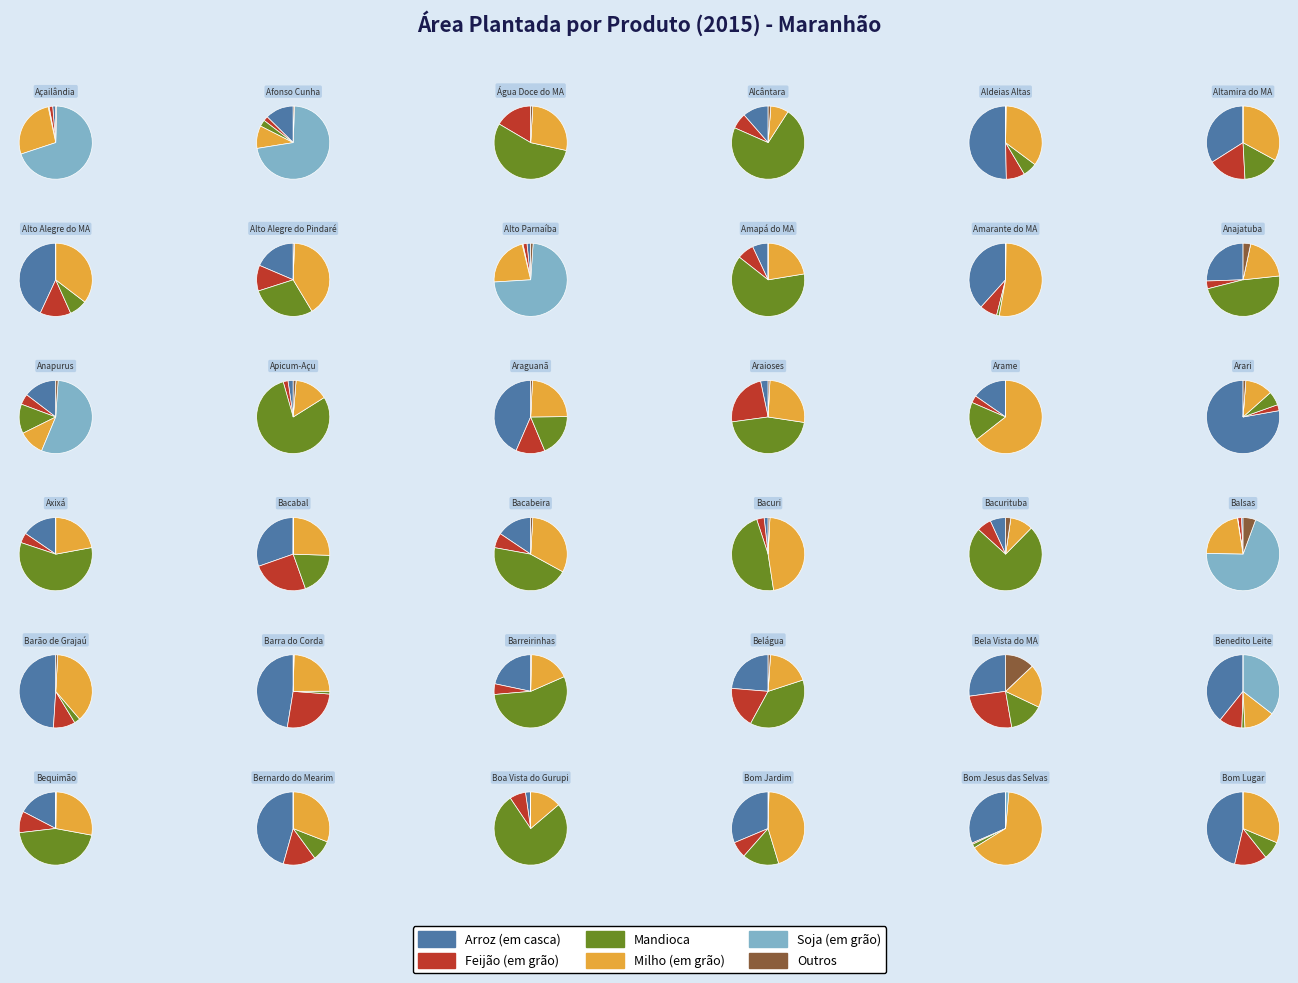

The Alto Parnaíba slice represents 11% of the pie. True or false?

False